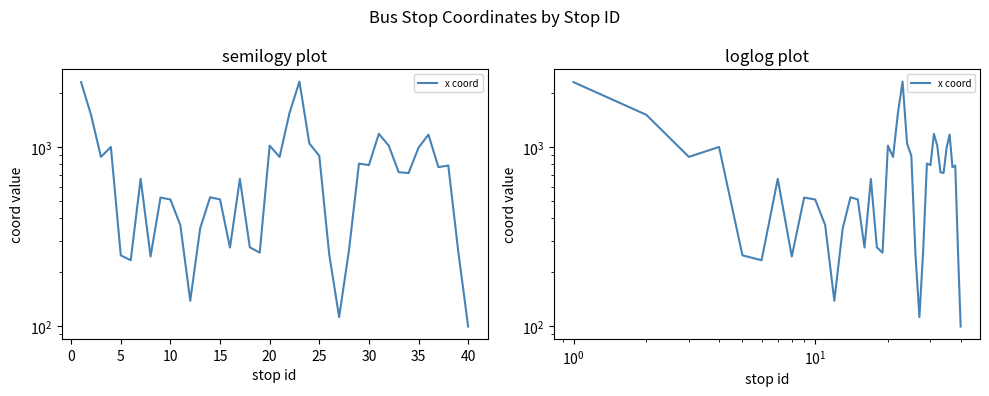

How many values are below 715?

20